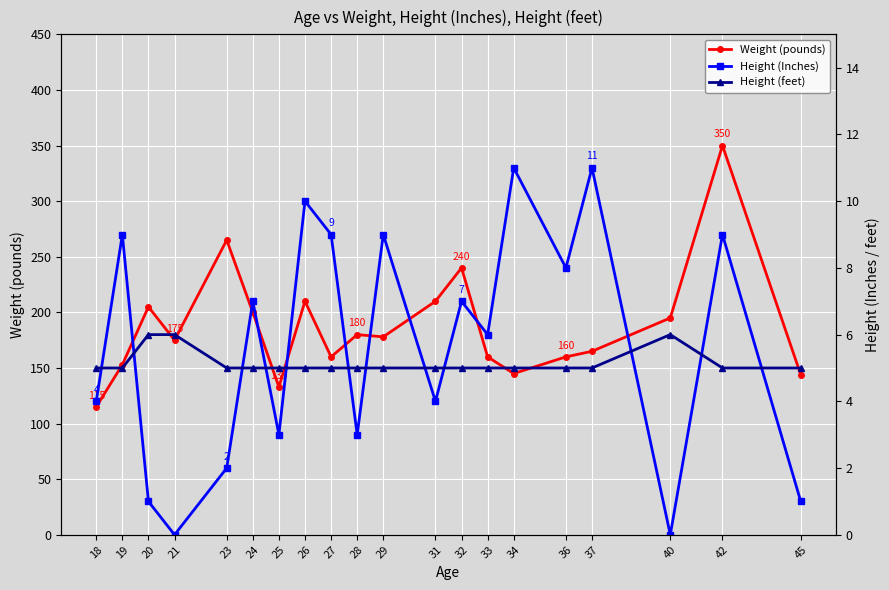

Reading left to right, transcribe all the data shown in this chart.

Weight (pounds): 115	153	205	175	265	200	133	210	160	180	178	210	240	160	145	160	165	195	350	144
Height (Inches): 4	9	1	0	2	7	3	10	9	3	9	4	7	6	11	8	11	0	9	1
Height (feet): 5	5	6	6	5	5	5	5	5	5	5	5	5	5	5	5	5	6	5	5